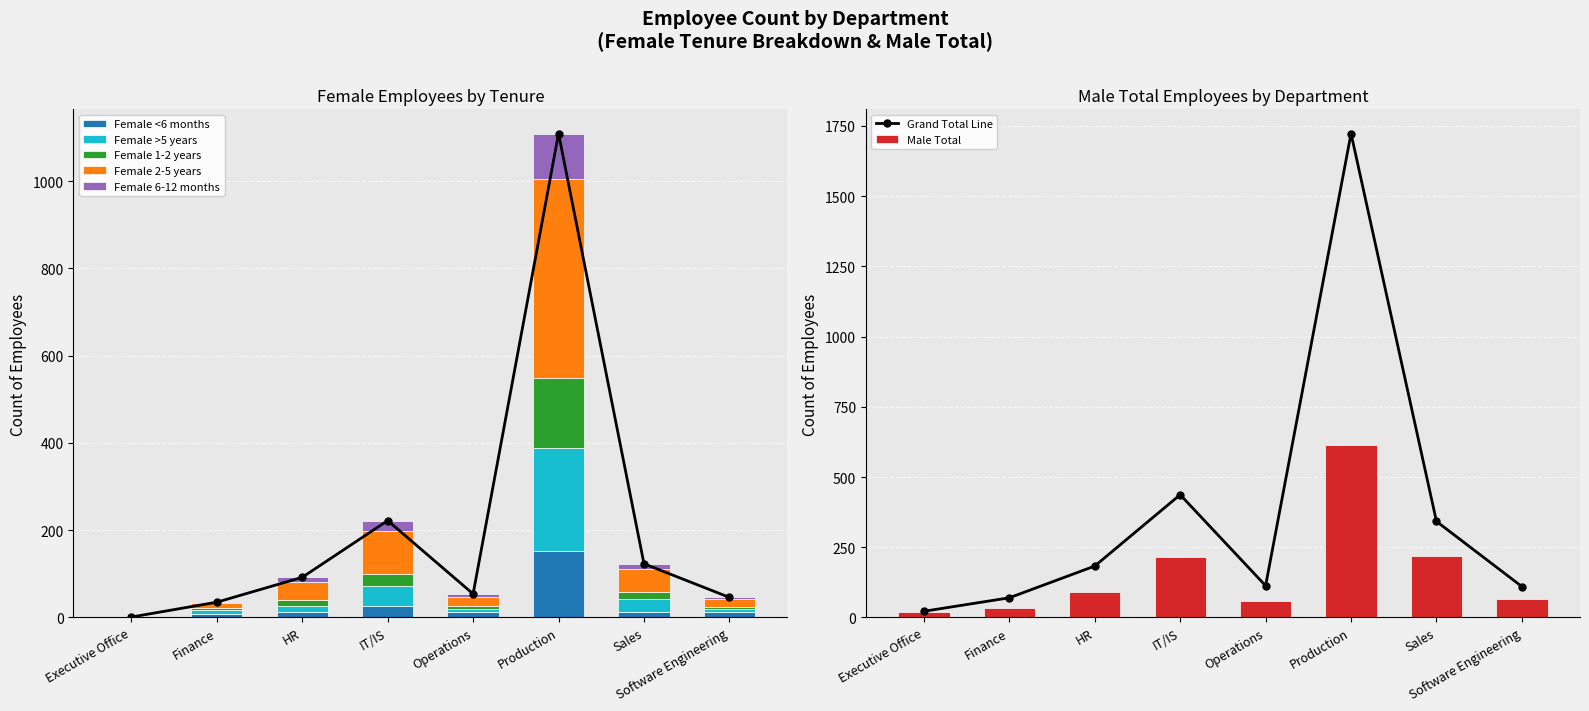

Which has a higher value, IT/IS or Software Engineering?

IT/IS